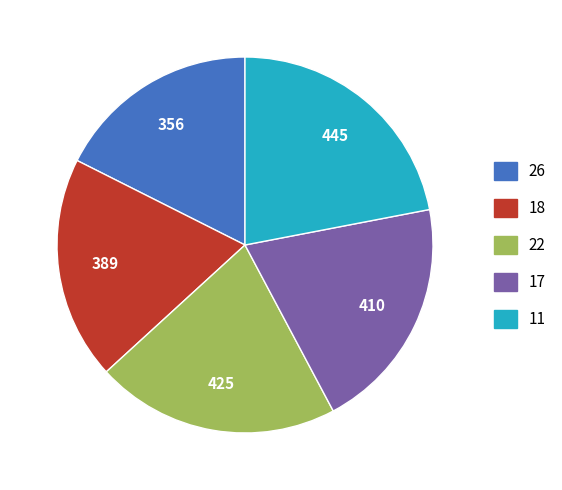

True or false: 22 accounts for 21% of the total.

True